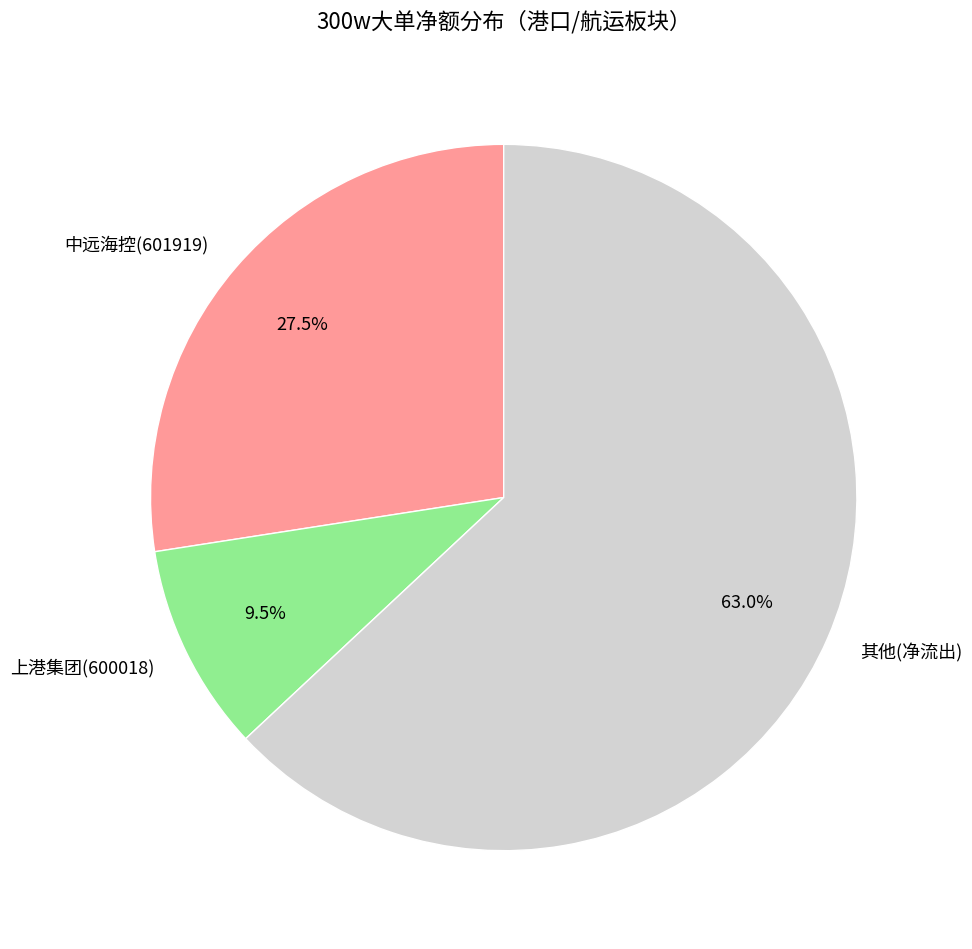

Is there a majority slice in this chart?

Yes